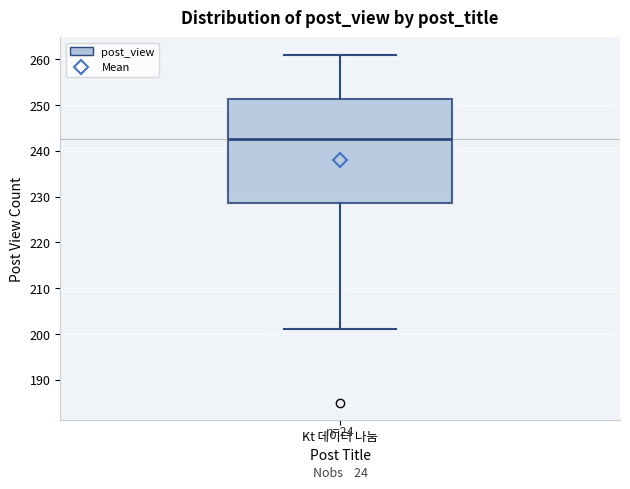

Transcribe this box plot: give where the median line is, the range the box spans, and where the two whiskers end, as read against the y-axis. The values are not printed on the chart, so give them approximately, as read against the axis.

median 243, box 229 to 251, whiskers 201 to 261